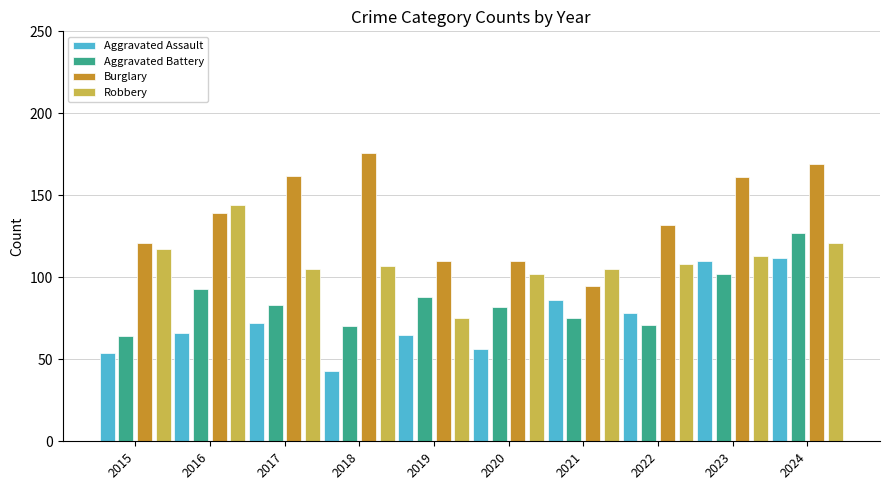

Which series has the largest range (max minus min)?

Burglary